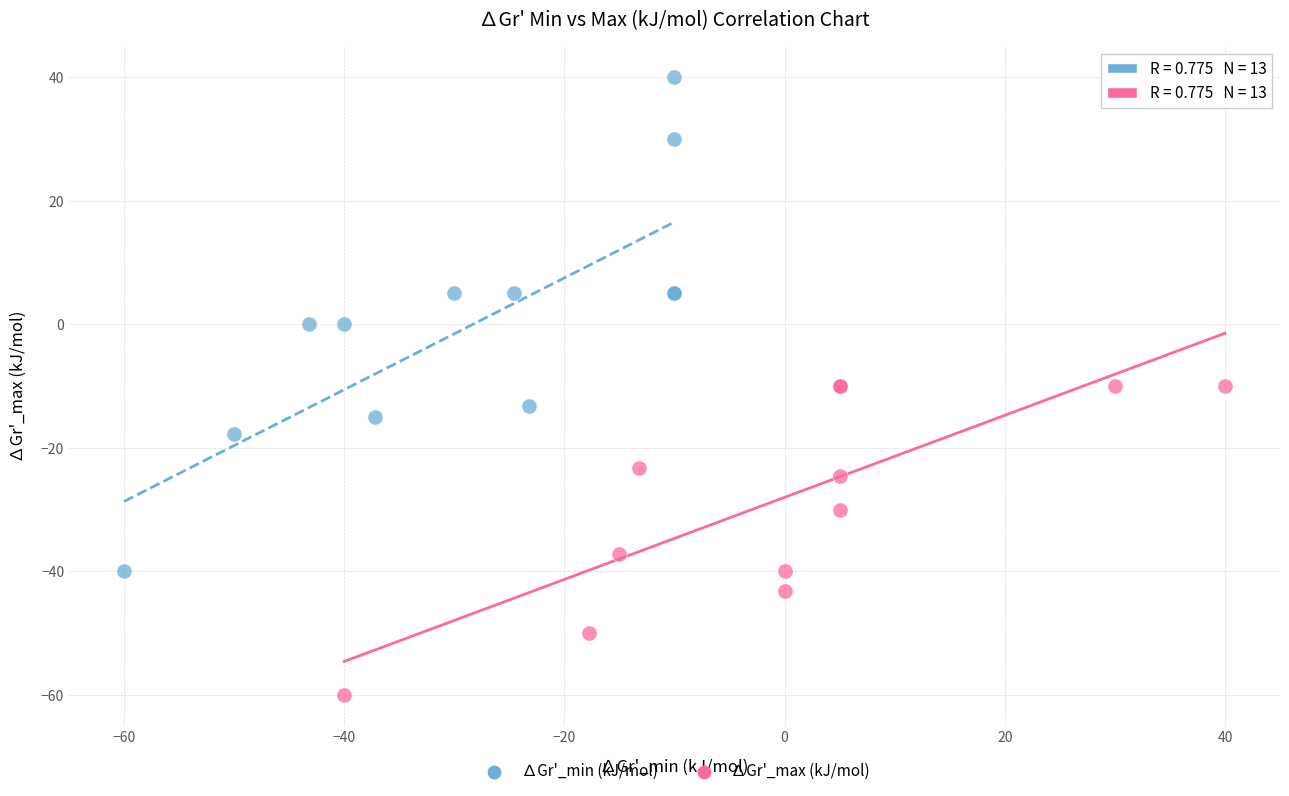

Which series reaches the maximum Y coordinate?

∆Gr'_min (kJ/mol)